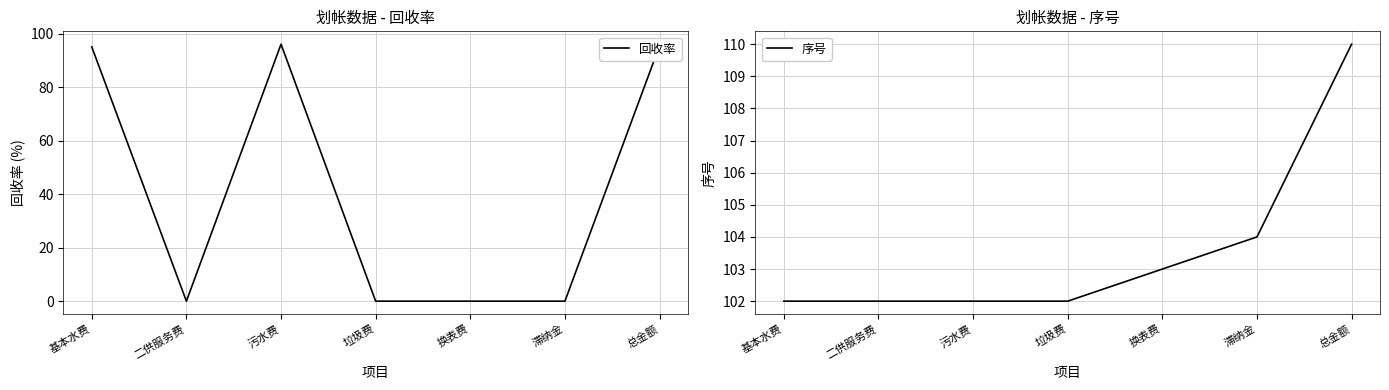

How many data points in 序号 are above 102?

3